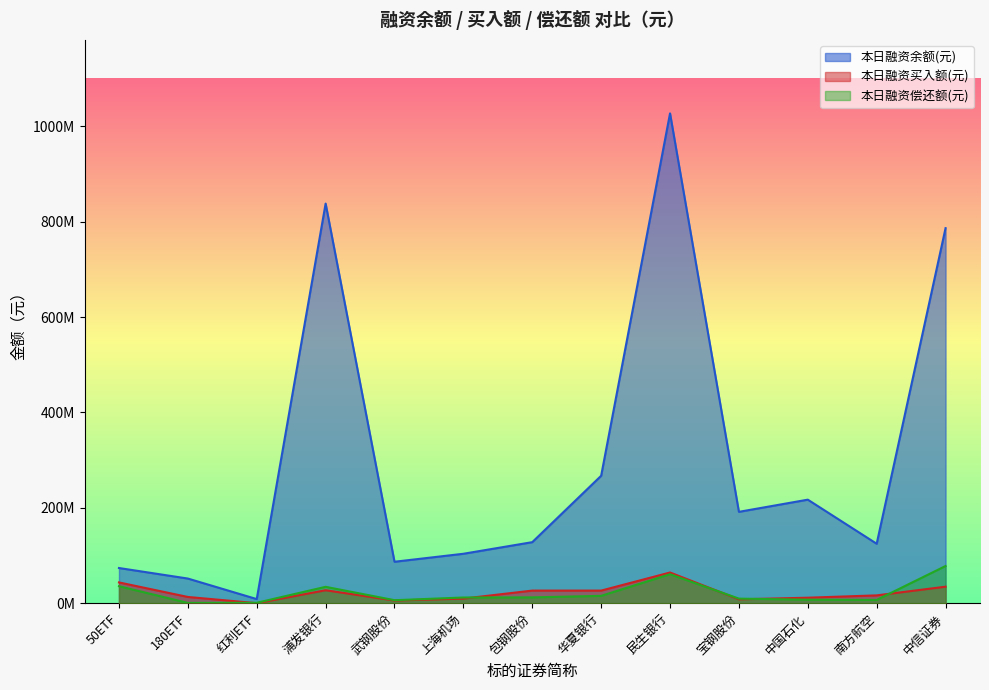

How many values in the 本日融资偿还额(元) series are below 11874697?

6